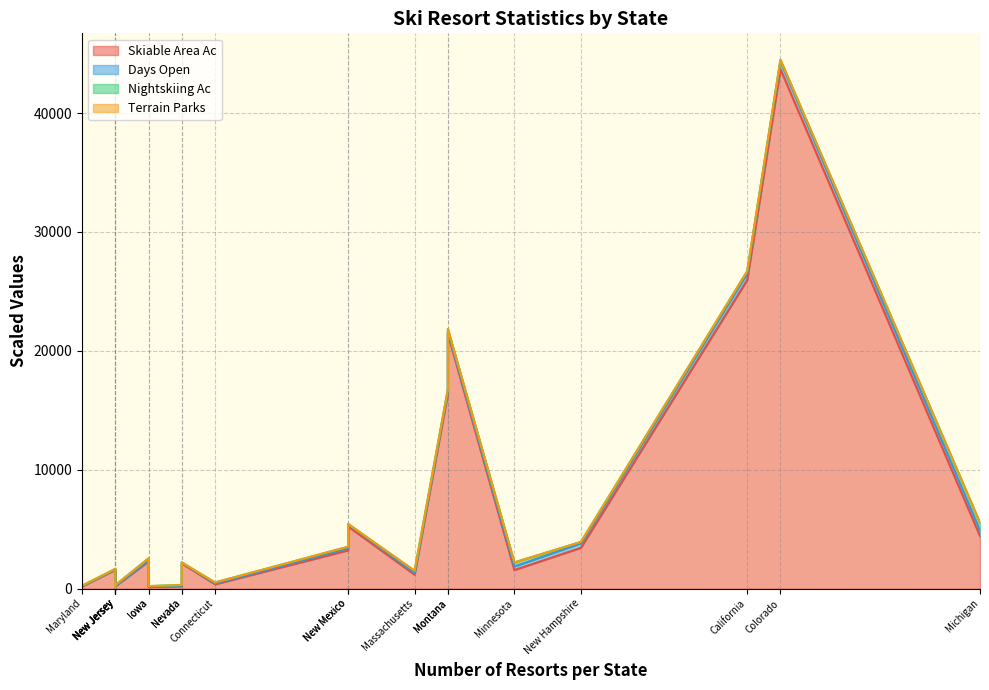

Read the state_total_terrain_parks value at New Mexico, to the nearest 10.

20